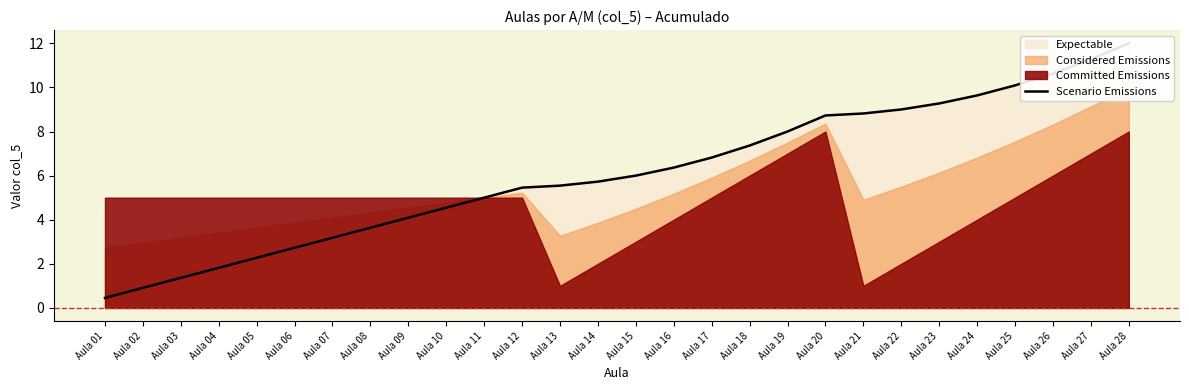

True or false: the data has more than 2 interior local peaks.

False